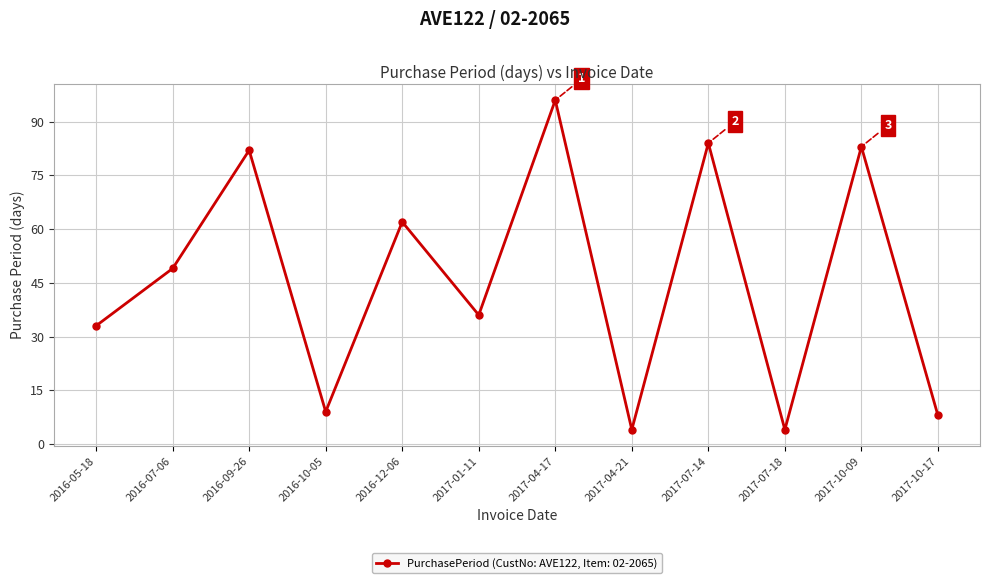

What position from the left is 2016-09-26?

3